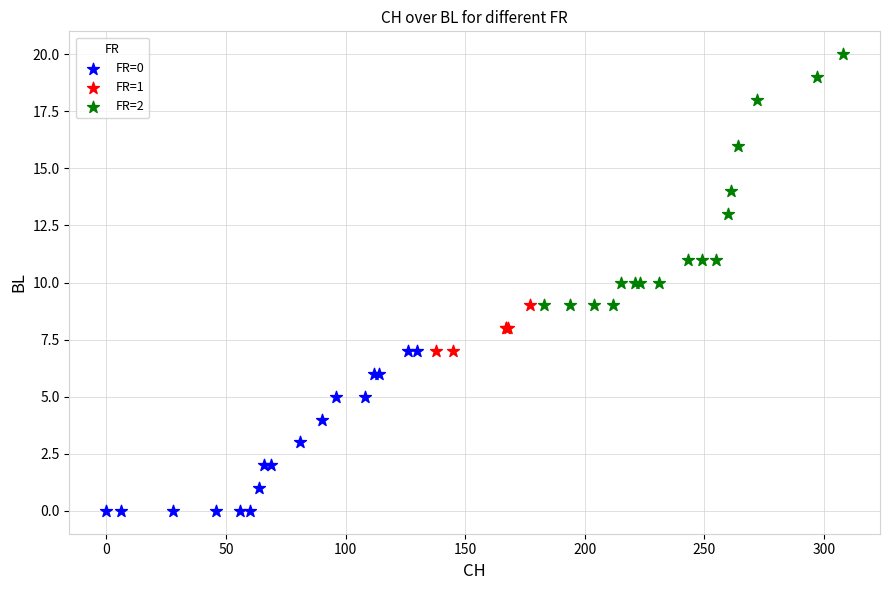

Which series contains the lowest Y value?

FR=0